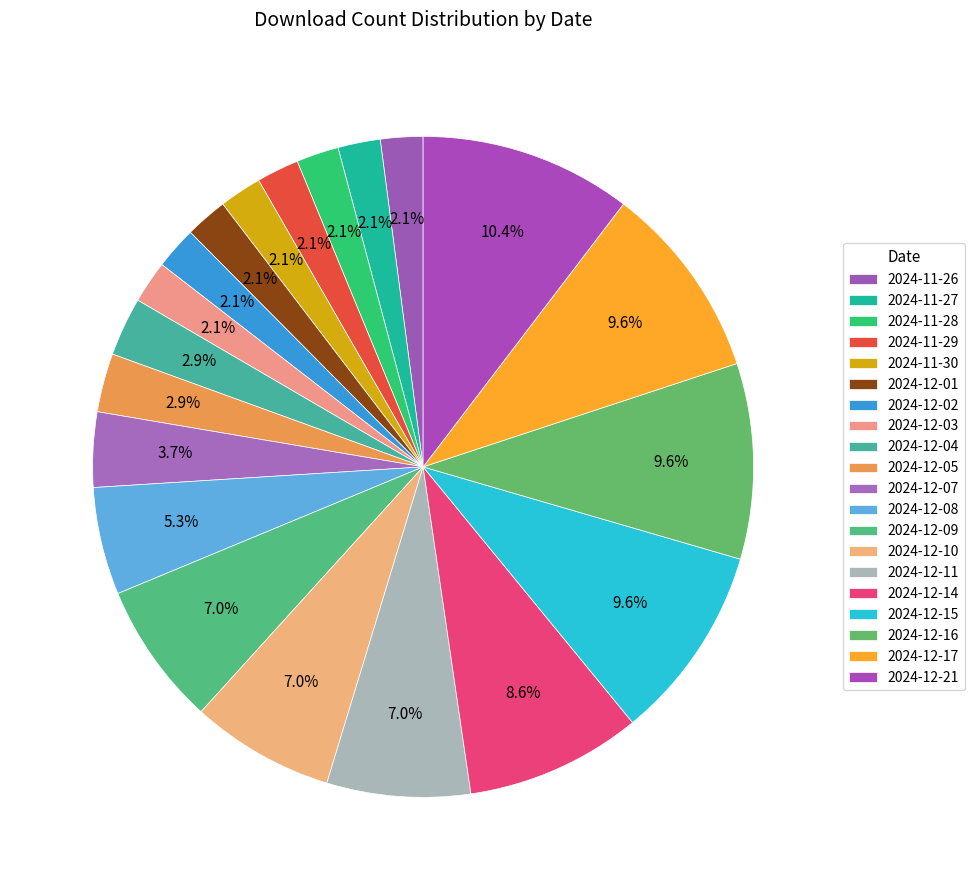

What is the ratio of the value at 2024-12-17 to the value at 2024-12-01?

4.6